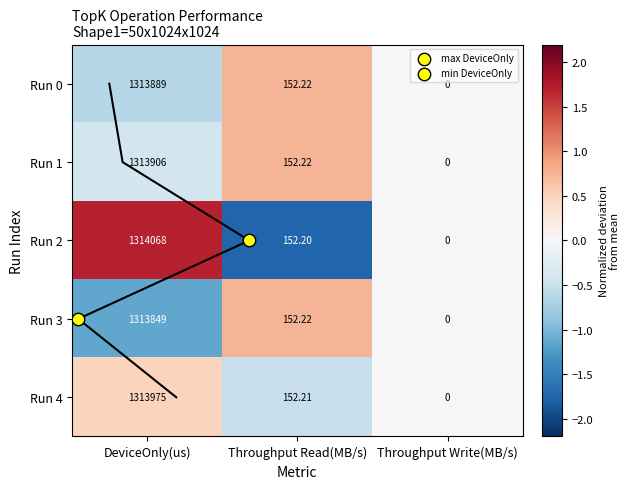

Which series has the largest range (max minus min)?

Run 2